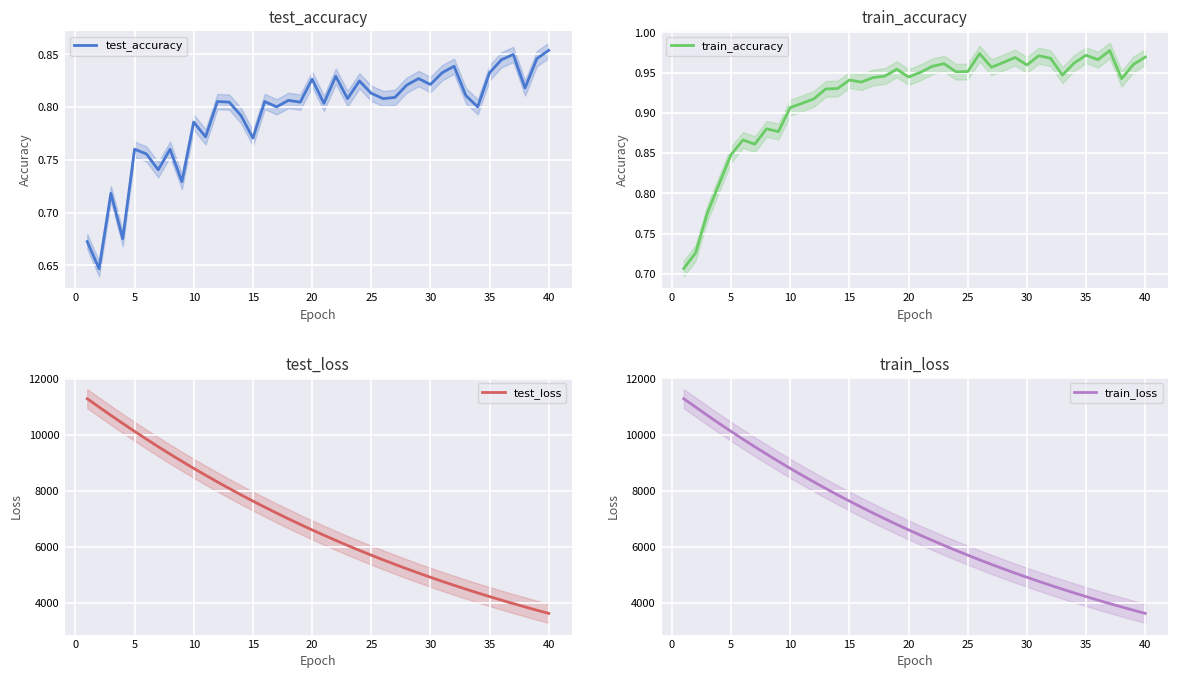

The test_accuracy series shows 0.2 at 5. True or false?

False